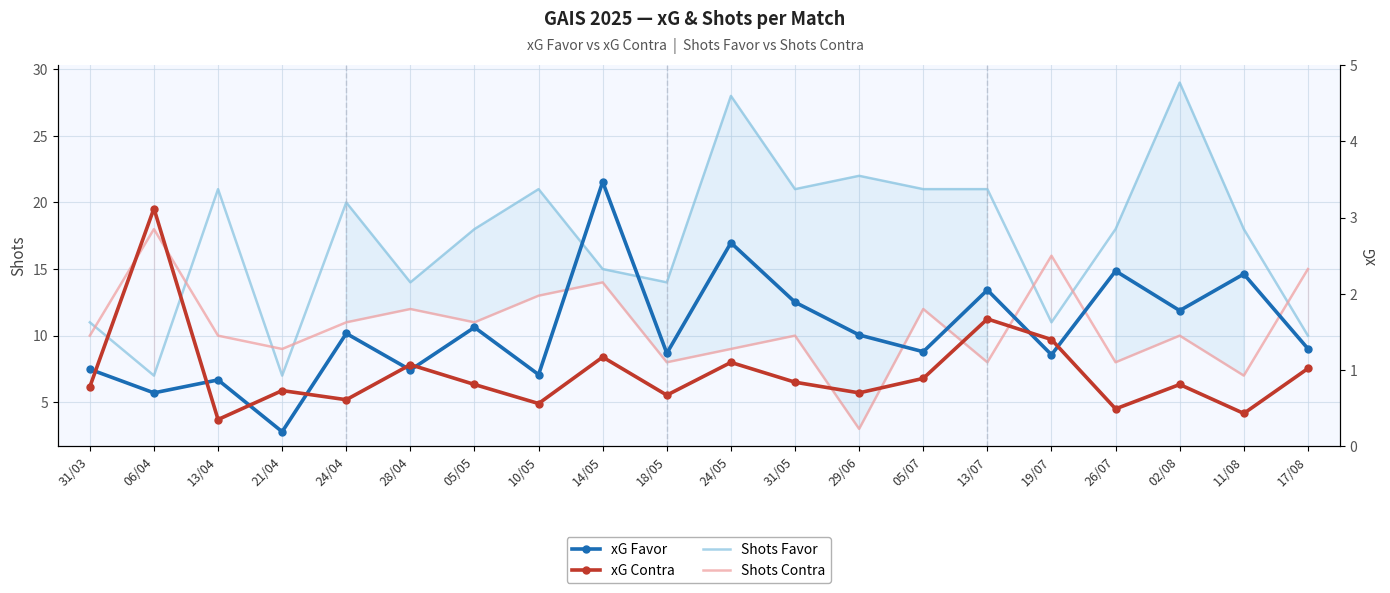

At how many categories does at least one series exceed 22?

2